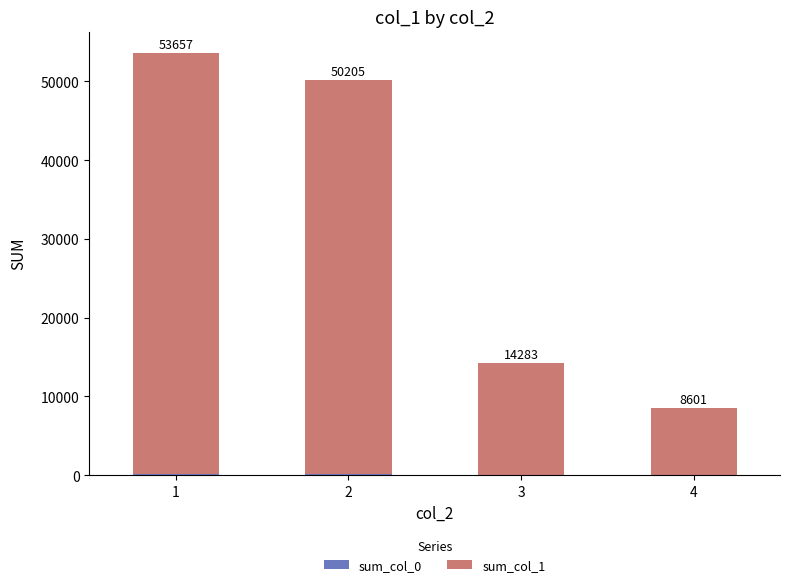

What is the total value across all series at 2?

50205